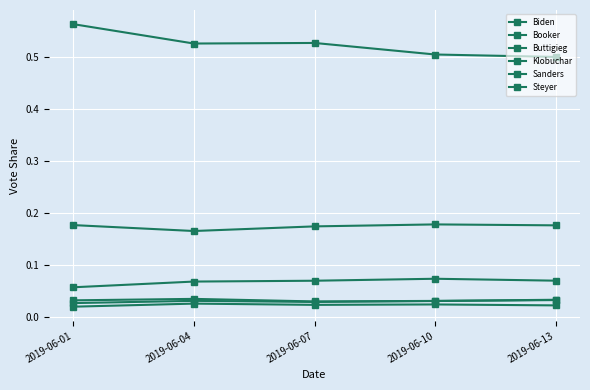

How many series are shown in this chart?

6